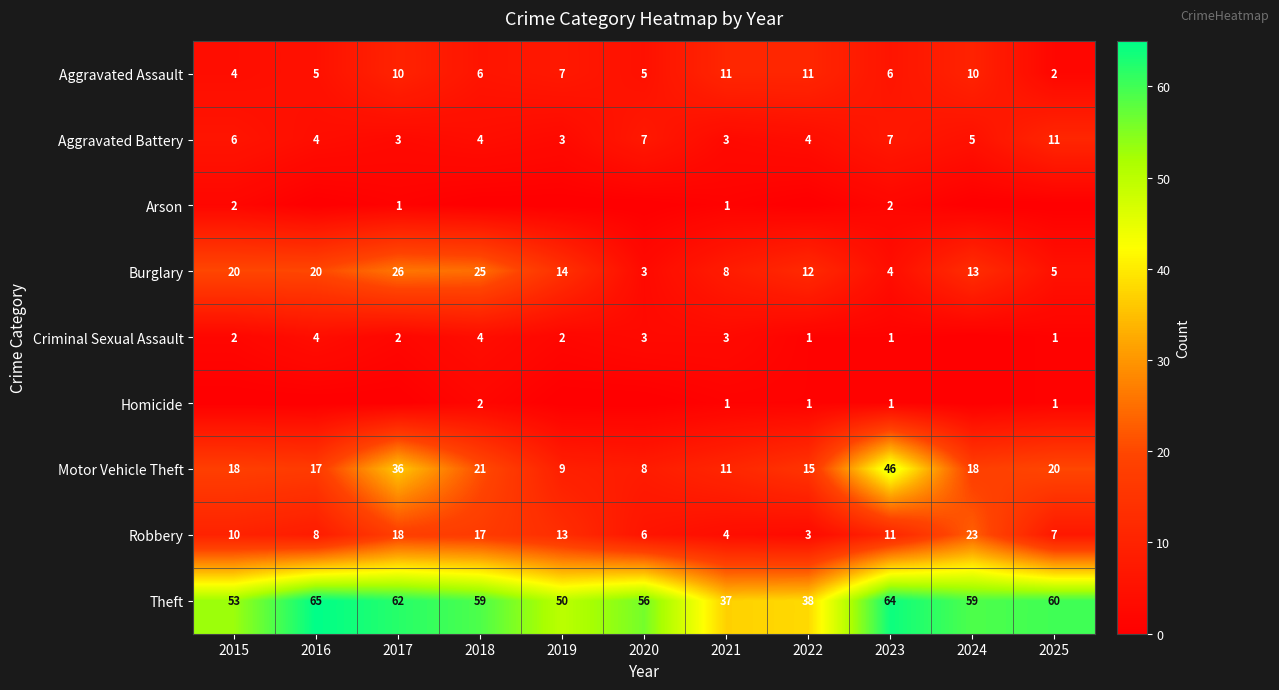

At how many categories does at least one series exceed 17?

11